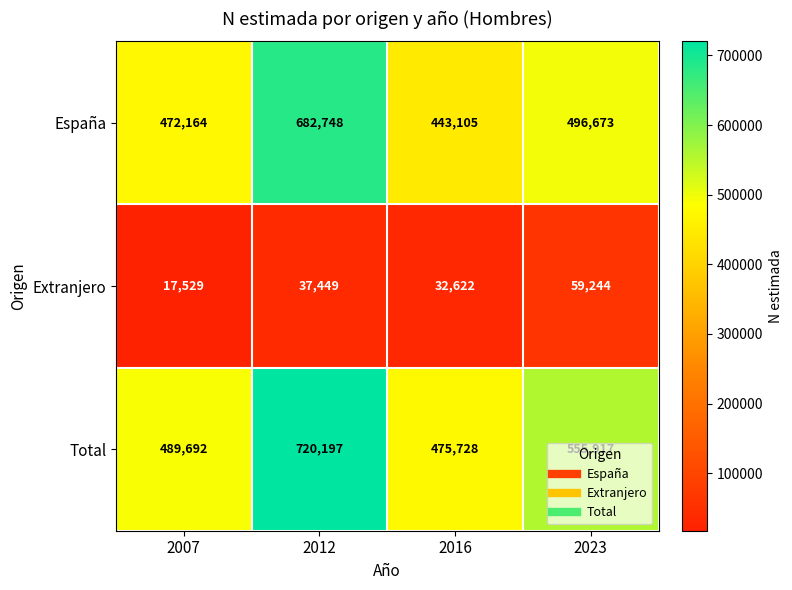

What is the difference between the highest and lowest values at 2012?

682748